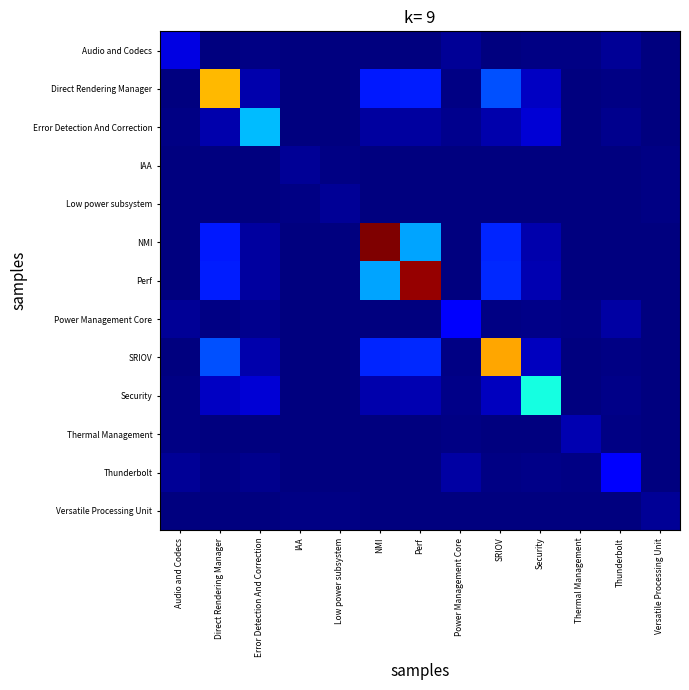

What is the spread (max minus min) of values at Perf?

1.0